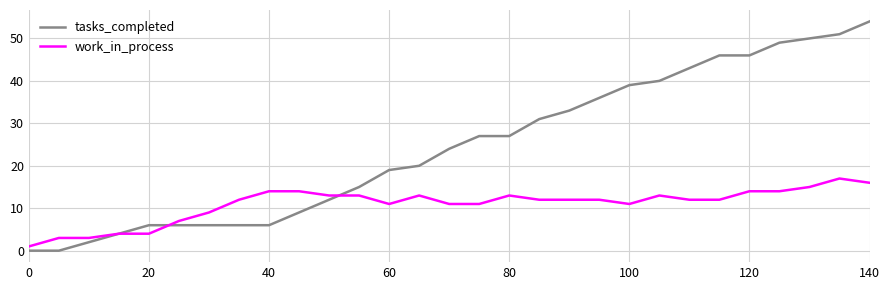

What is the difference between the maximum and minimum values in the work_in_process series?

16